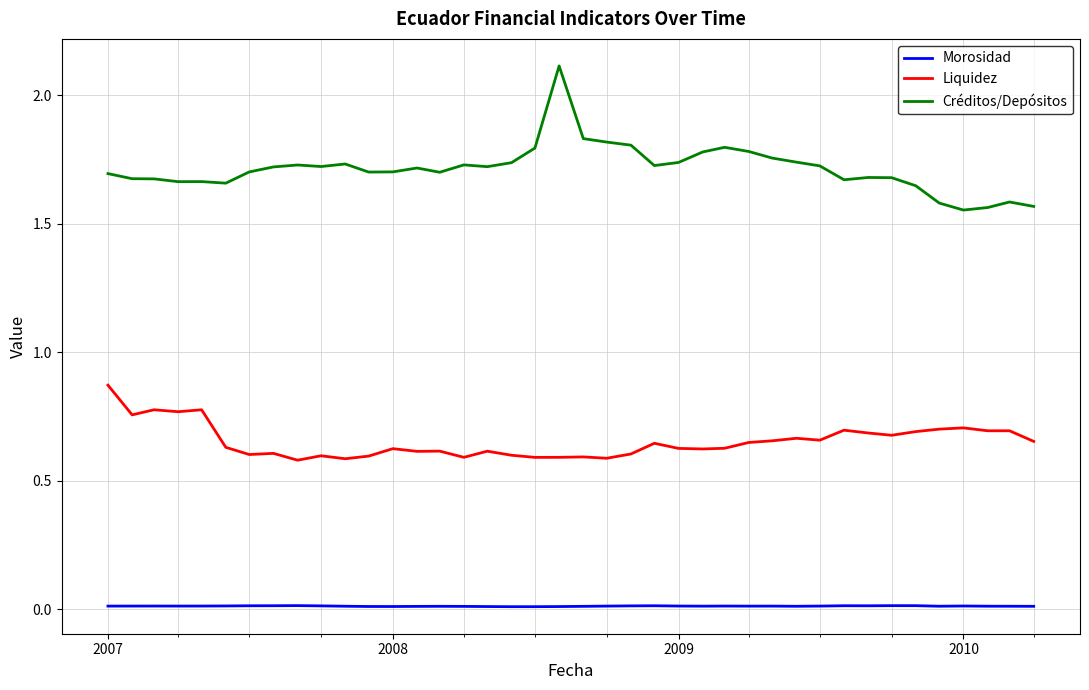

Which series has the largest total across all categories?

Créditos/Depósitos